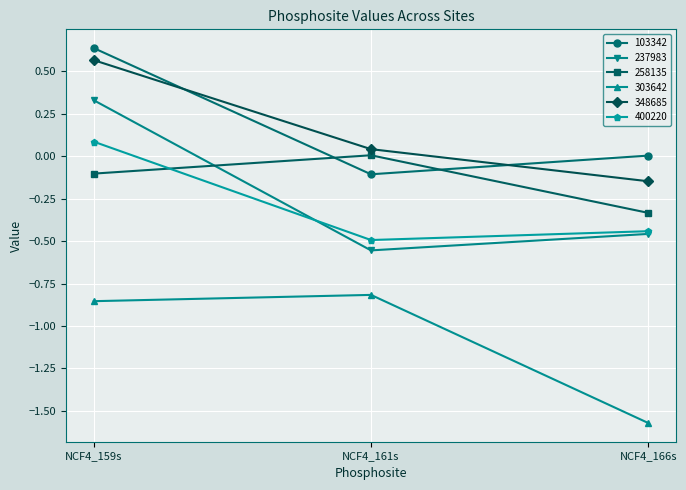

Which series has the widest spread of values?

237983